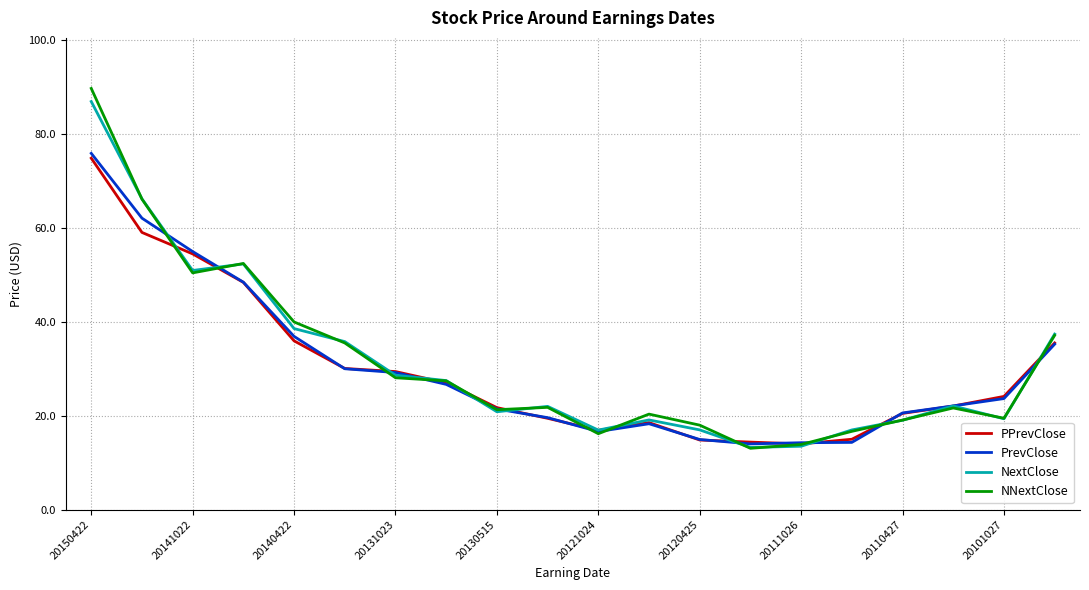

At how many categories does at least one series exceed 78?

1